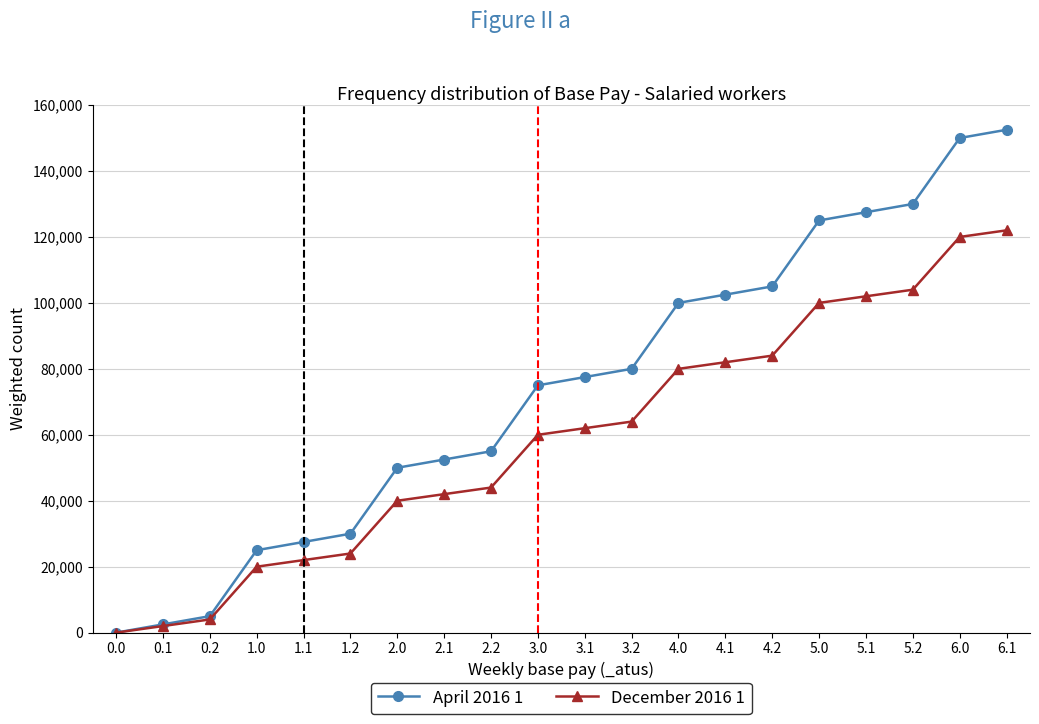

Is it true that December 2016 1 equals 44000 at 2.2?

True